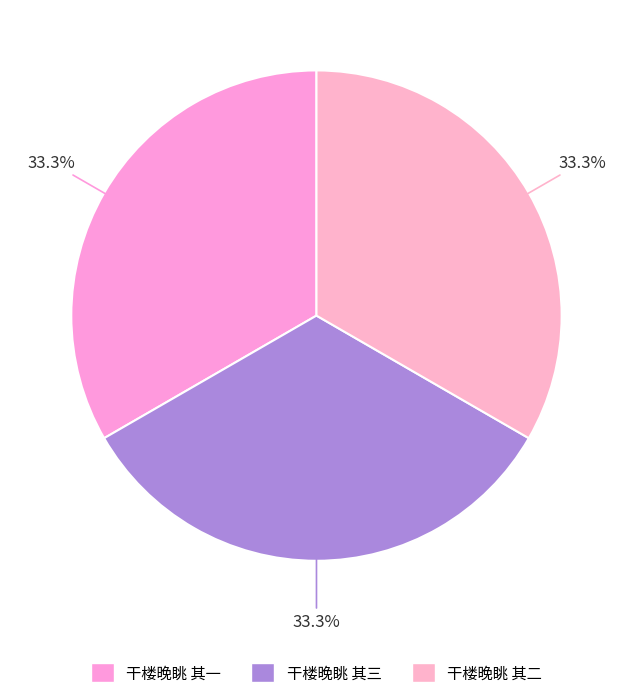

To the nearest percent, what percentage of the pie is 干楼晚眺 其三?

33%